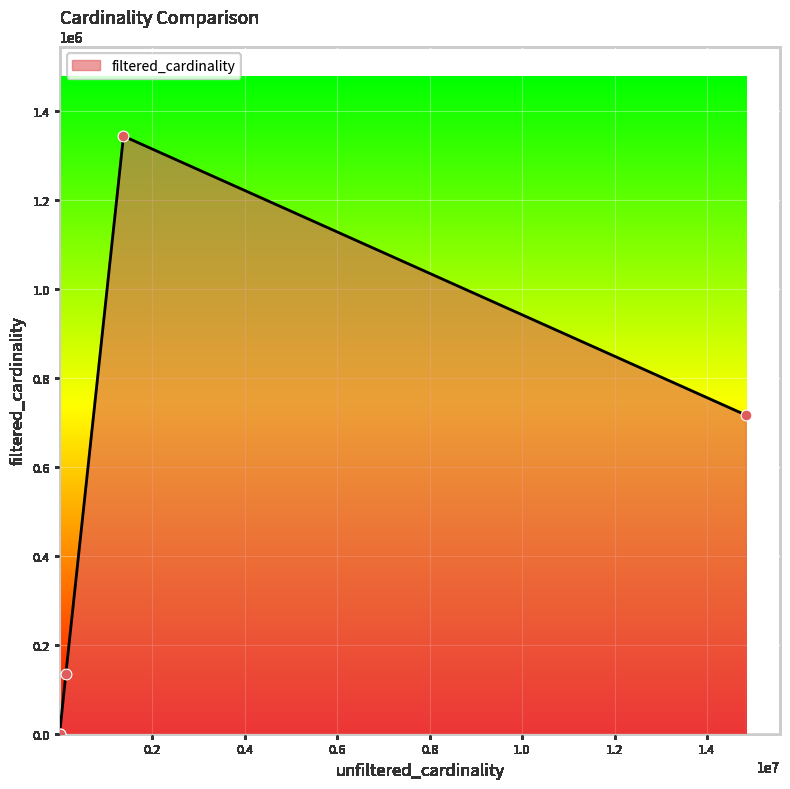

True or false: the data has more than 2 interior local peaks.

False